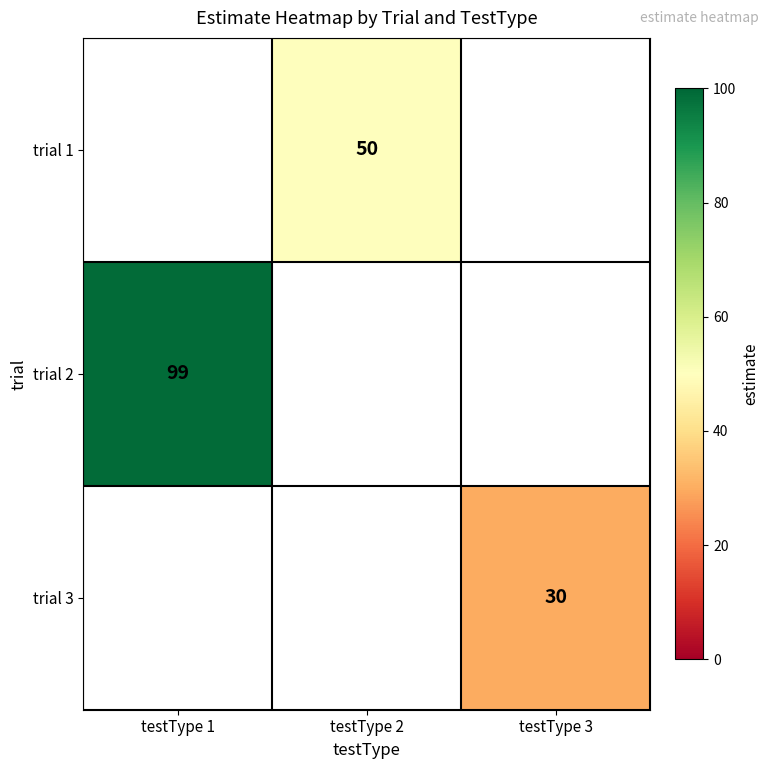

The trial 3 series shows 41 at testType 3. True or false?

False